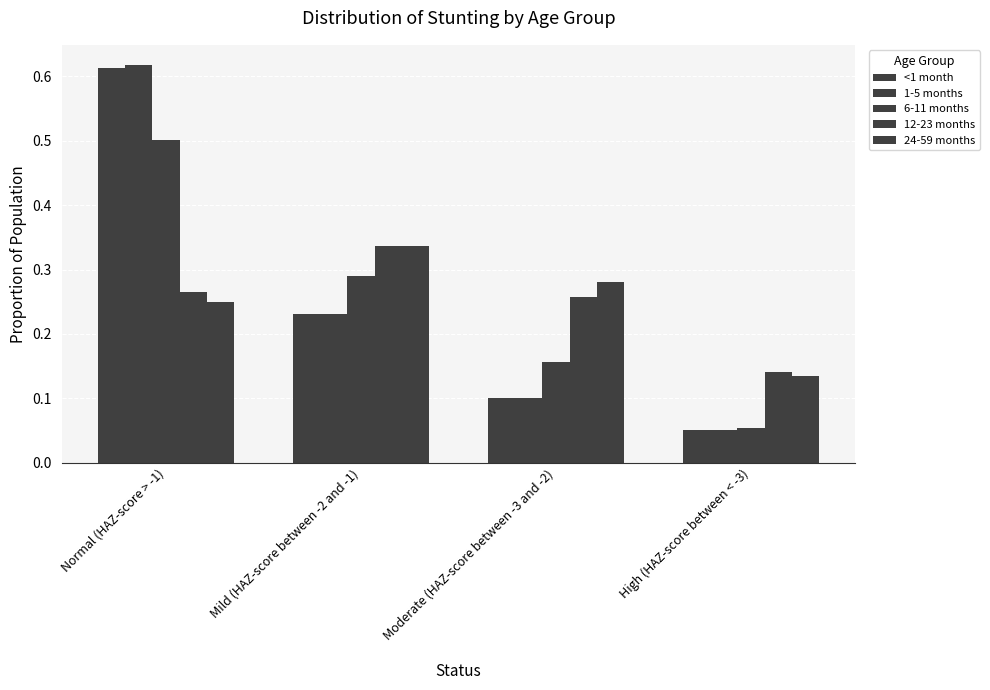

What is the sum of the 12-23 months values at Normal (HAZ-score > -1) and High (HAZ-score between < -3)?

0.4